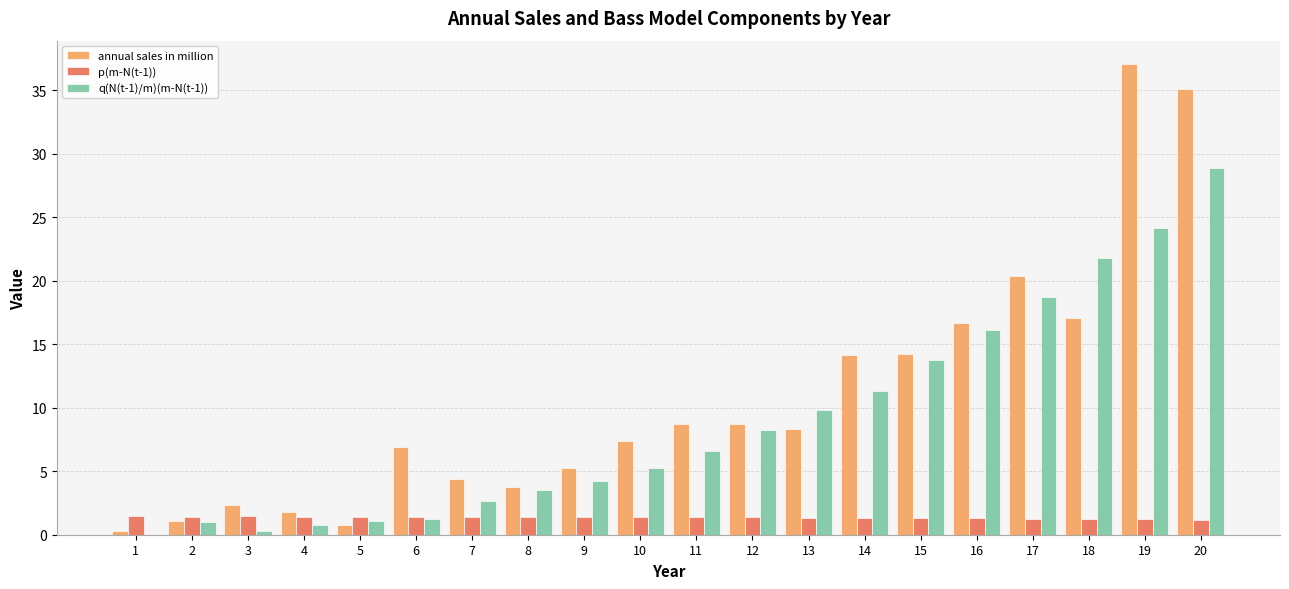

The annual sales in million series shows 2.1 at 13. True or false?

False